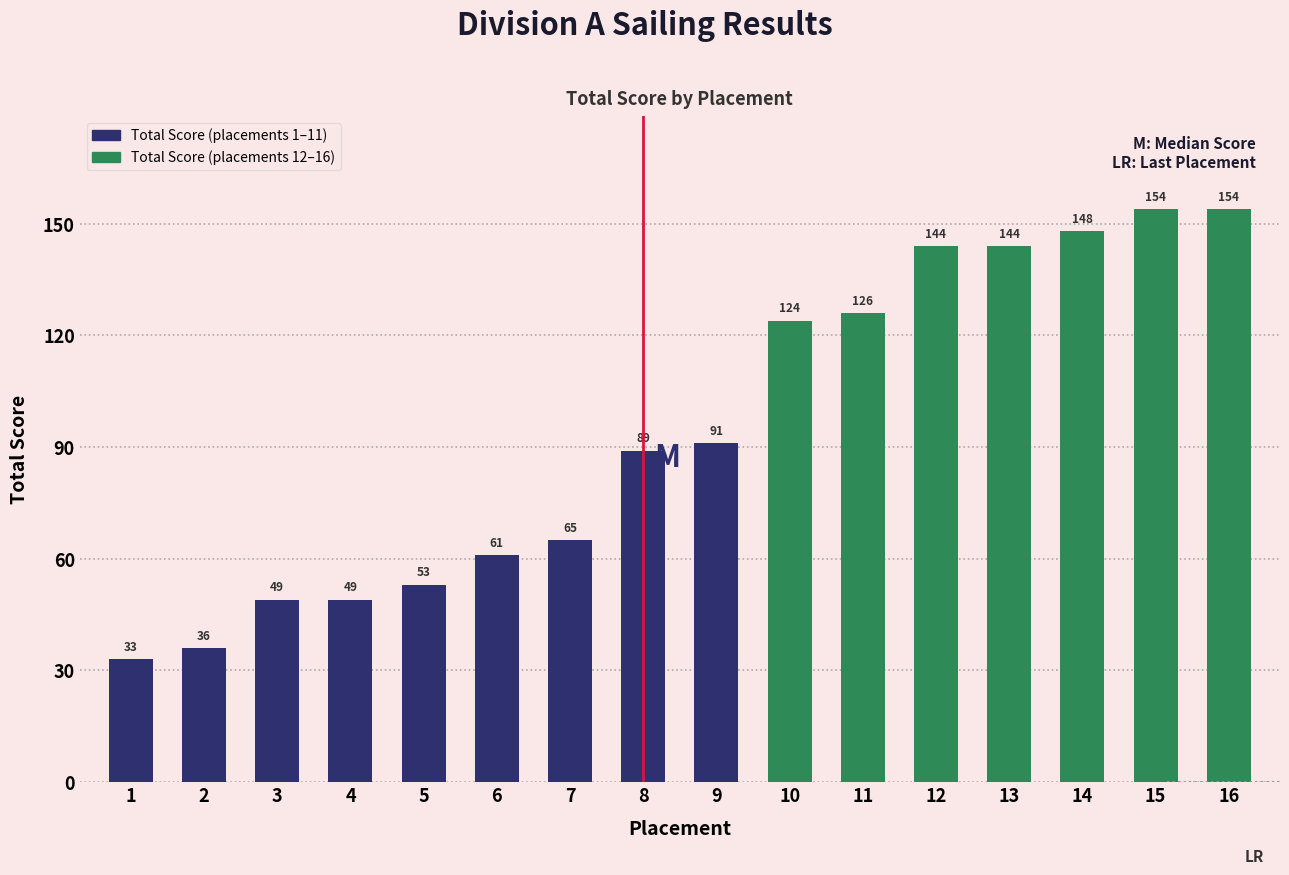

List the labels in order of value, largest first.

15, 16, 14, 12, 13, 11, 10, 9, 8, 7, 6, 5, 3, 4, 2, 1